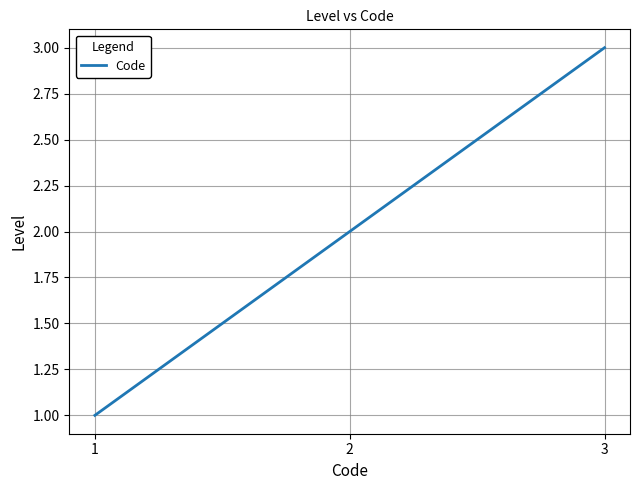

What is the change in value from 2 to 3?

+1